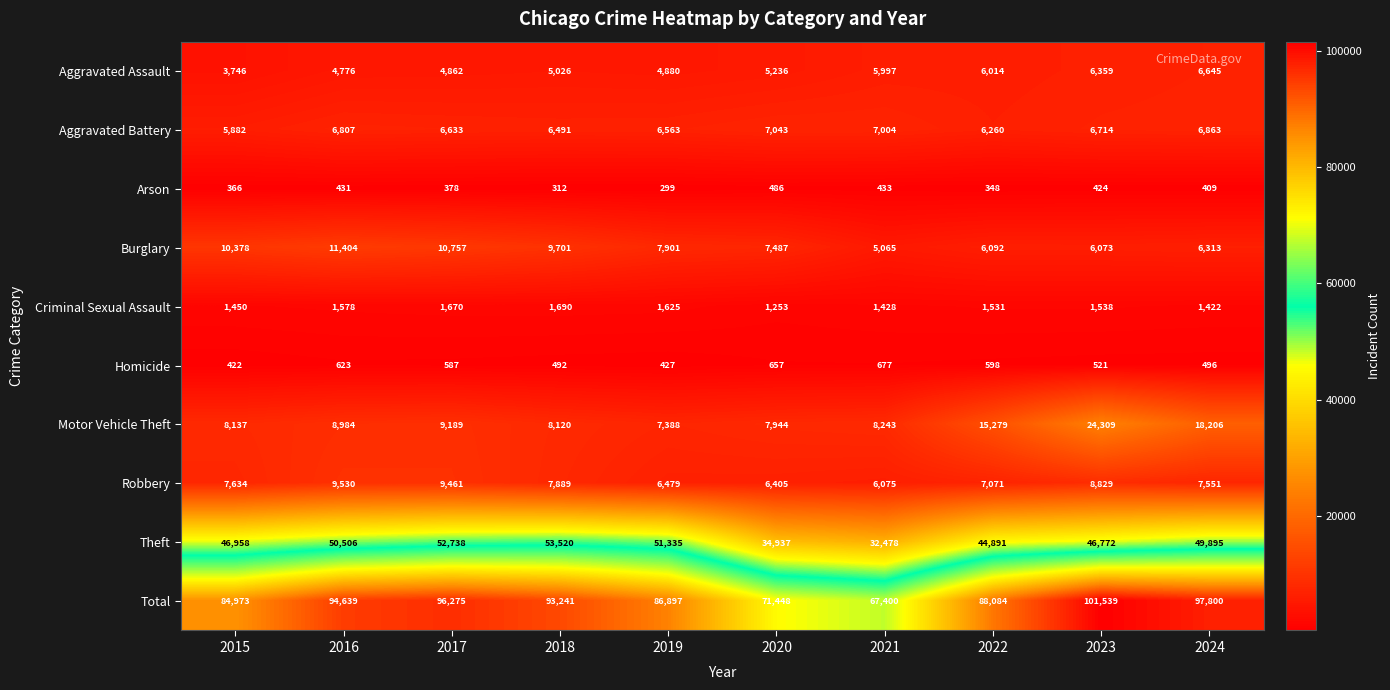

What is the difference between the Theft values at 2021 and 2024?

17417